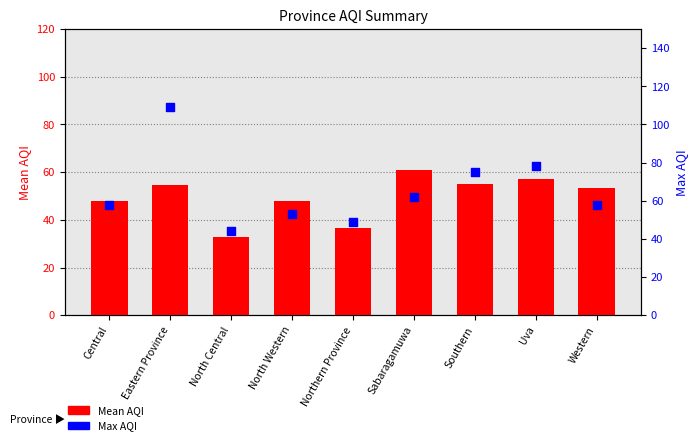

Which series reaches the minimum Y coordinate?

Mean AQI